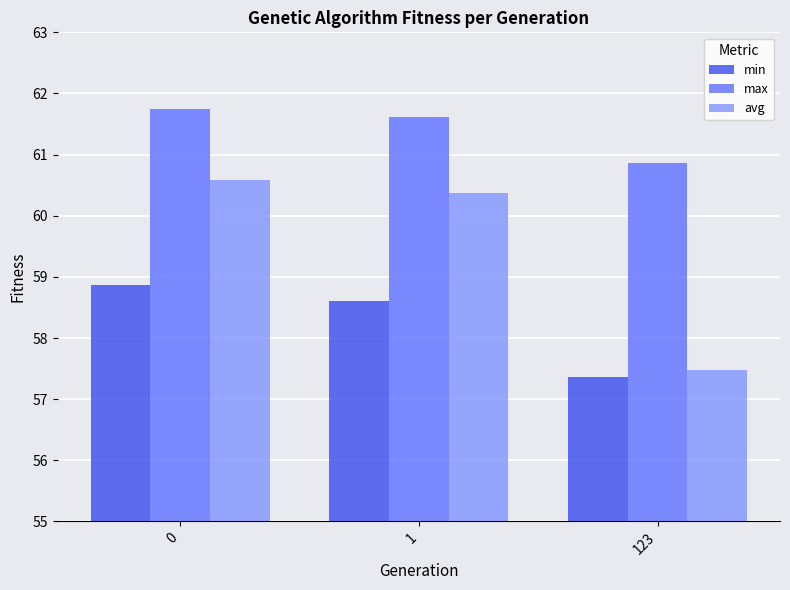

What is the greatest value displayed?

61.7